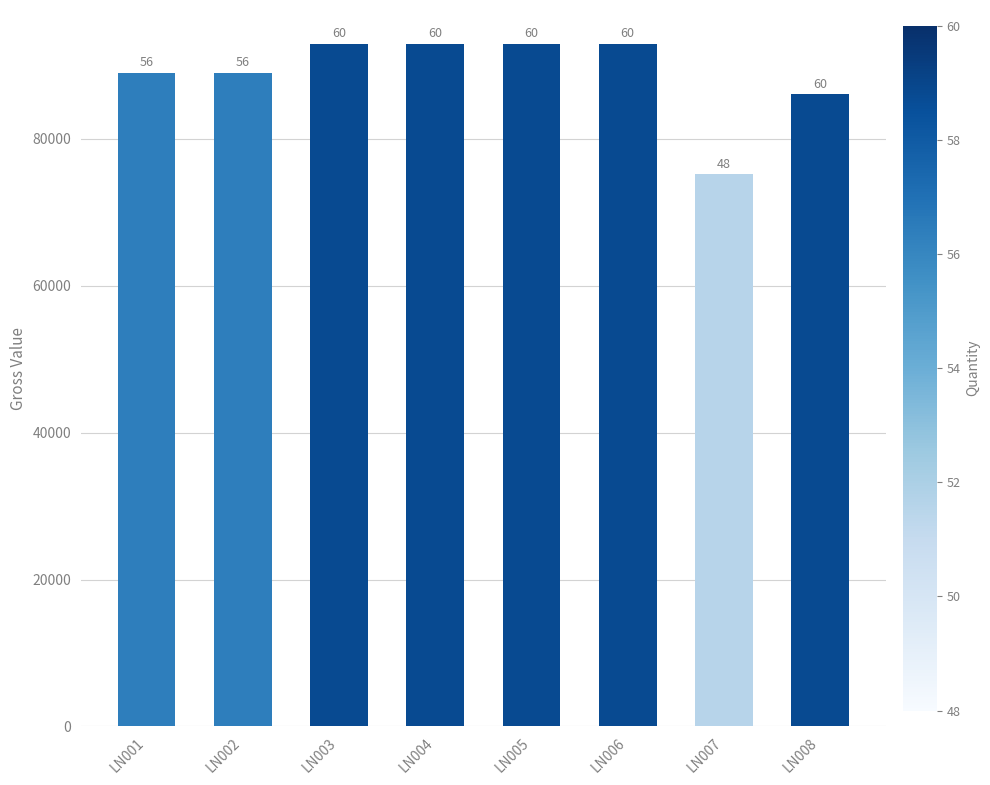

What is the change in value from LN001 to LN008?

-2916